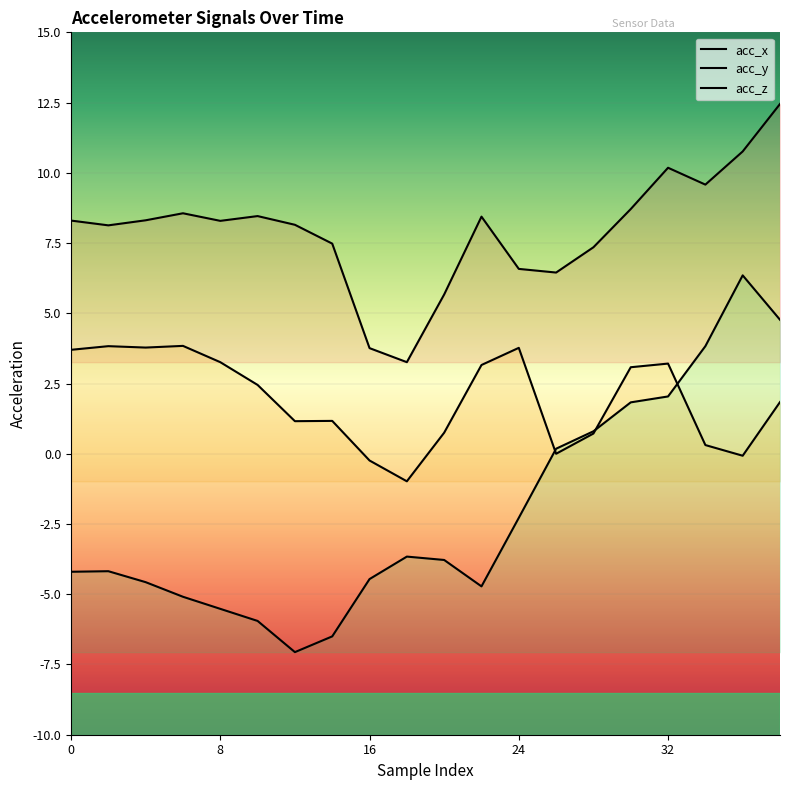

What is the value of the acc_z point at the 8th from the left?

-6.5